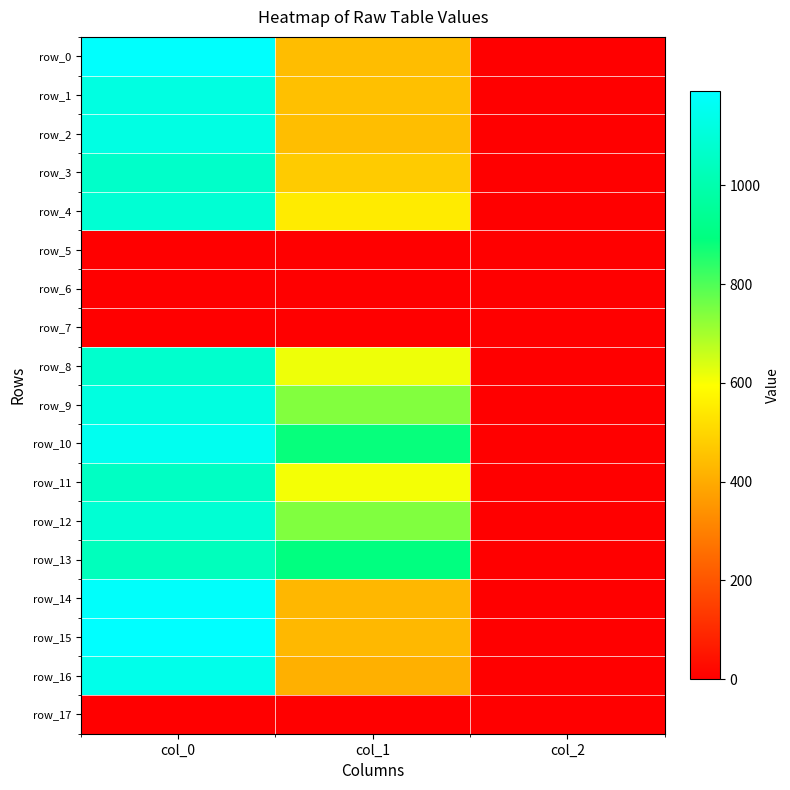

How many values in the row_8 series exceed 614?

2